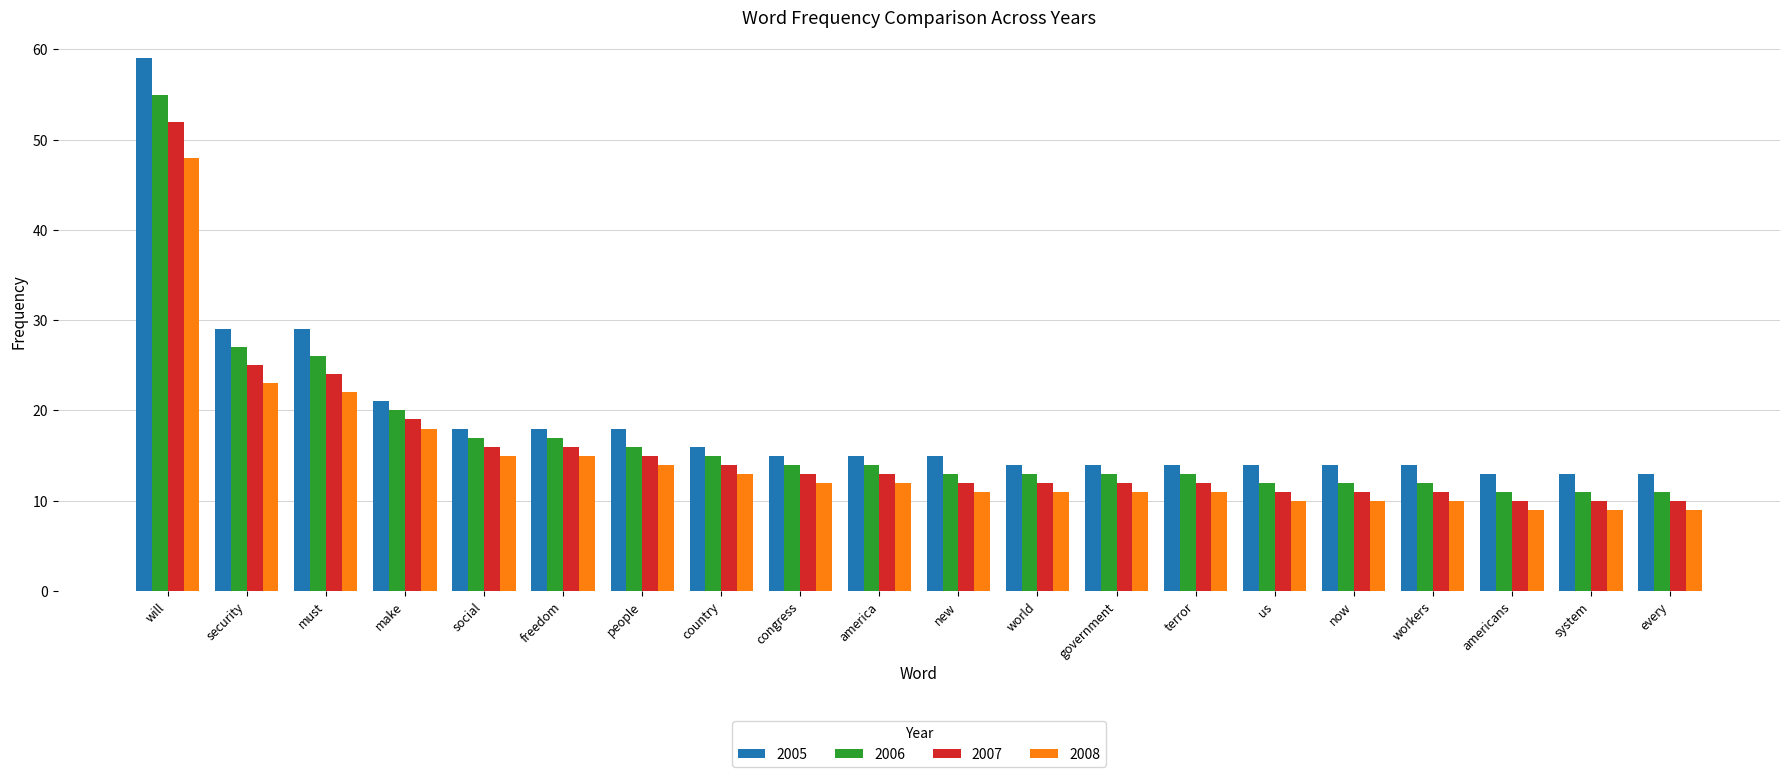

Reading left to right, what are all the values shown in this chart?

2005: 59	29	29	21	18	18	18	16	15	15	15	14	14	14	14	14	14	13	13	13
2006: 55	27	26	20	17	17	16	15	14	14	13	13	13	13	12	12	12	11	11	11
2007: 52	25	24	19	16	16	15	14	13	13	12	12	12	12	11	11	11	10	10	10
2008: 48	23	22	18	15	15	14	13	12	12	11	11	11	11	10	10	10	9	9	9